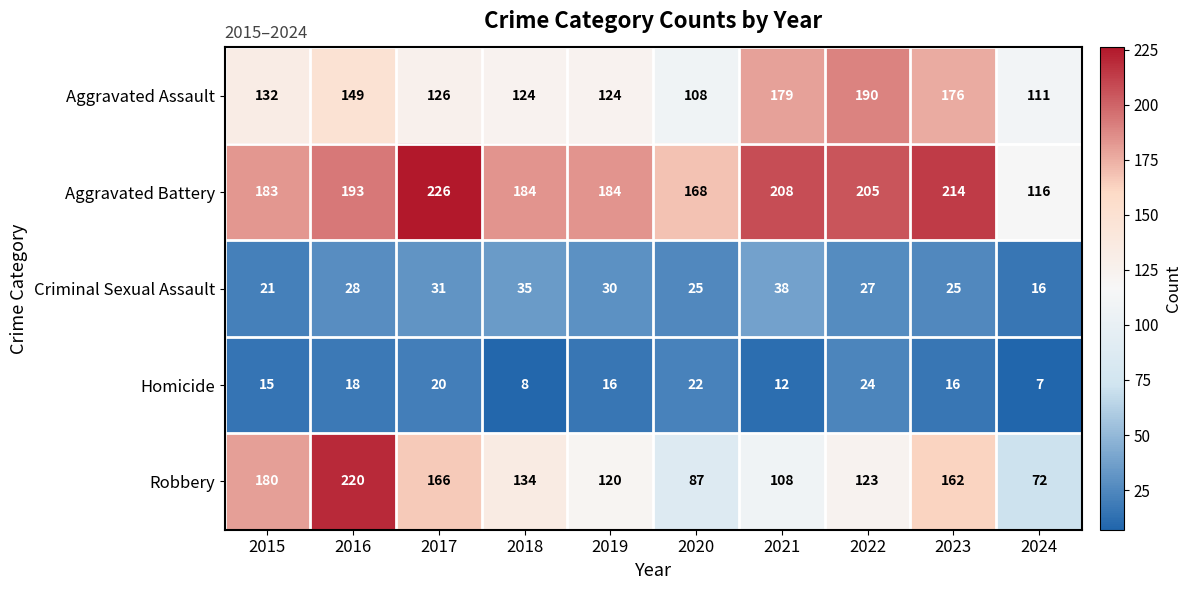

At how many categories does at least one series exceed 207?

4